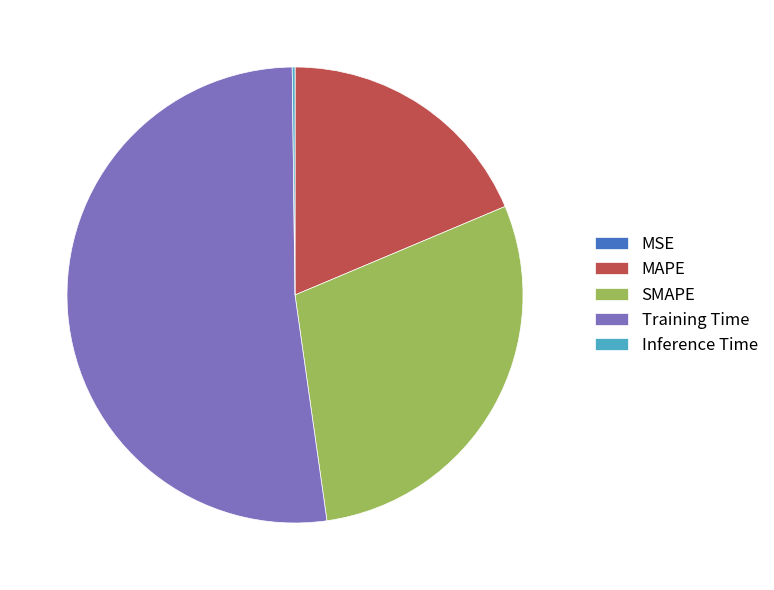

Is there a majority slice in this chart?

Yes